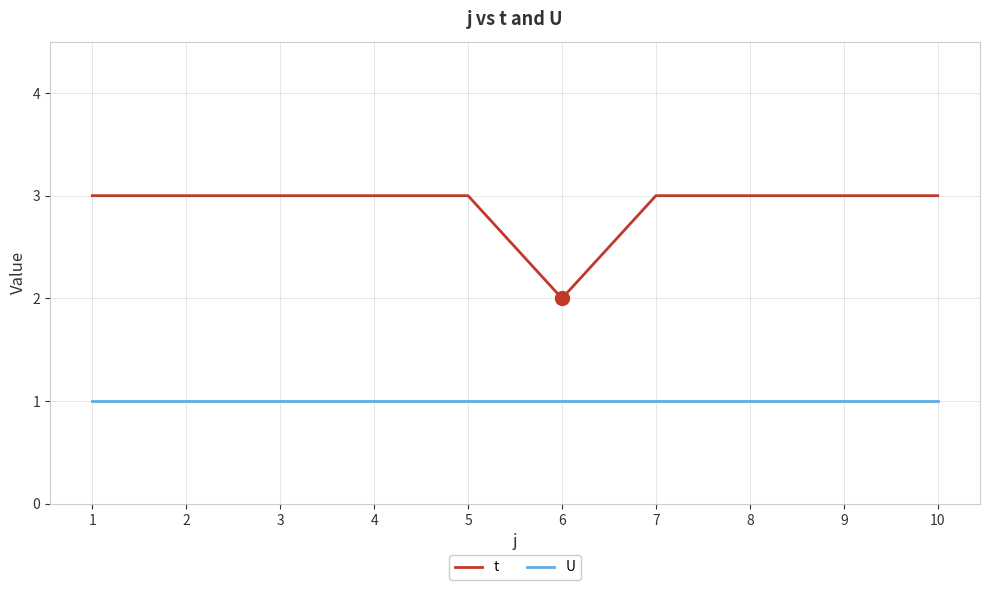

The t series shows 3 at 8. True or false?

True